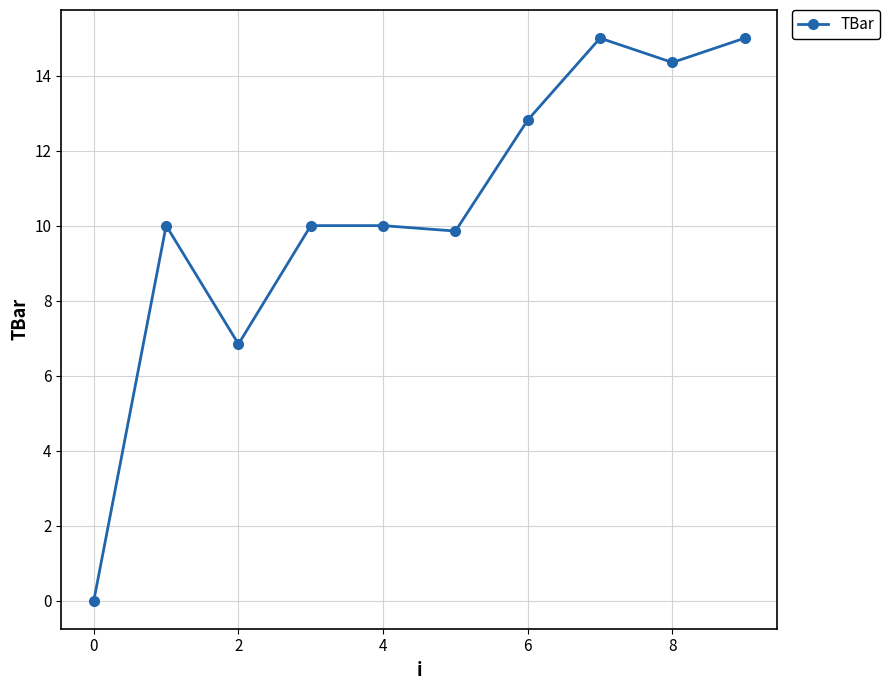

What is the difference between the second highest and minimum values?

15.0